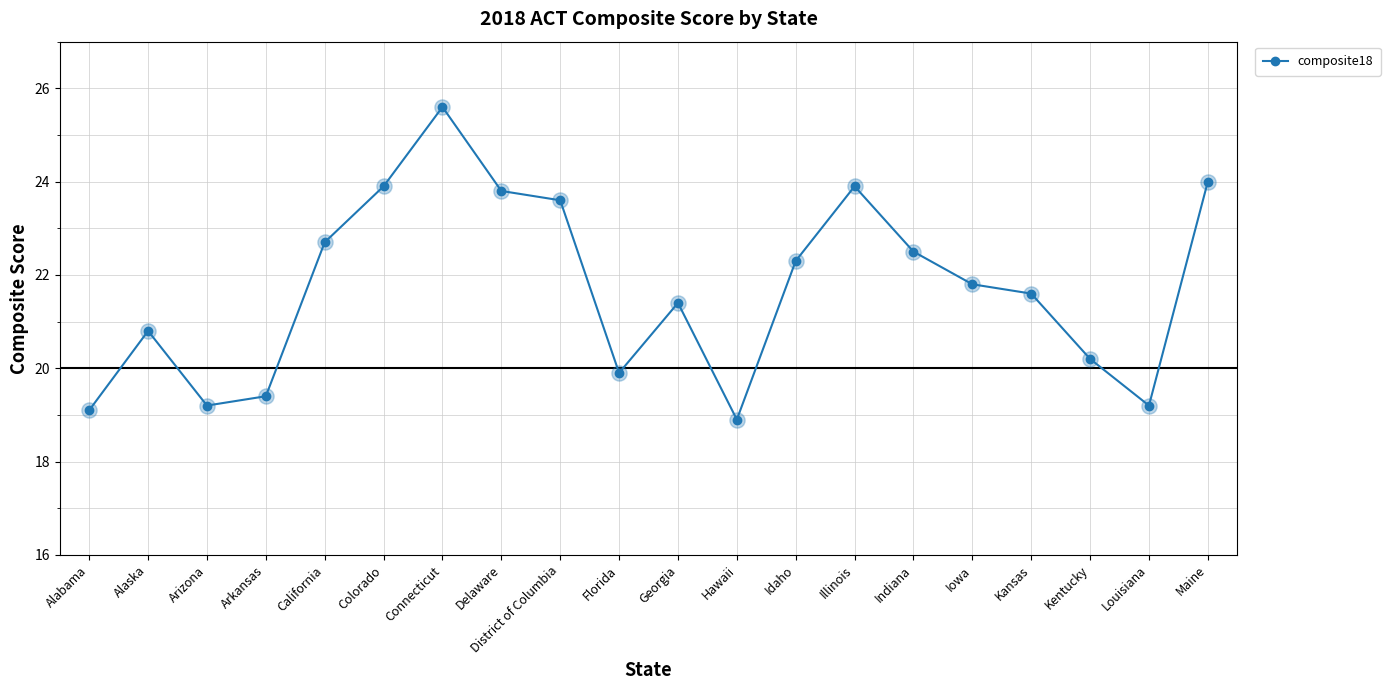

What is the change in value from Indiana to Kentucky?

-2.3